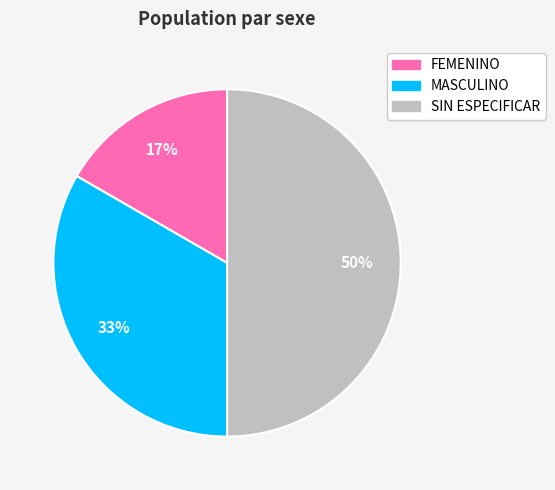

What percentage is the SIN ESPECIFICAR slice, to the nearest percent?

50%